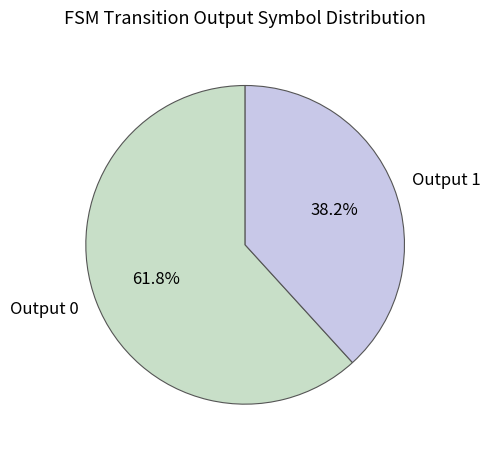

Rank the categories by value from highest to lowest.

Output 0, Output 1